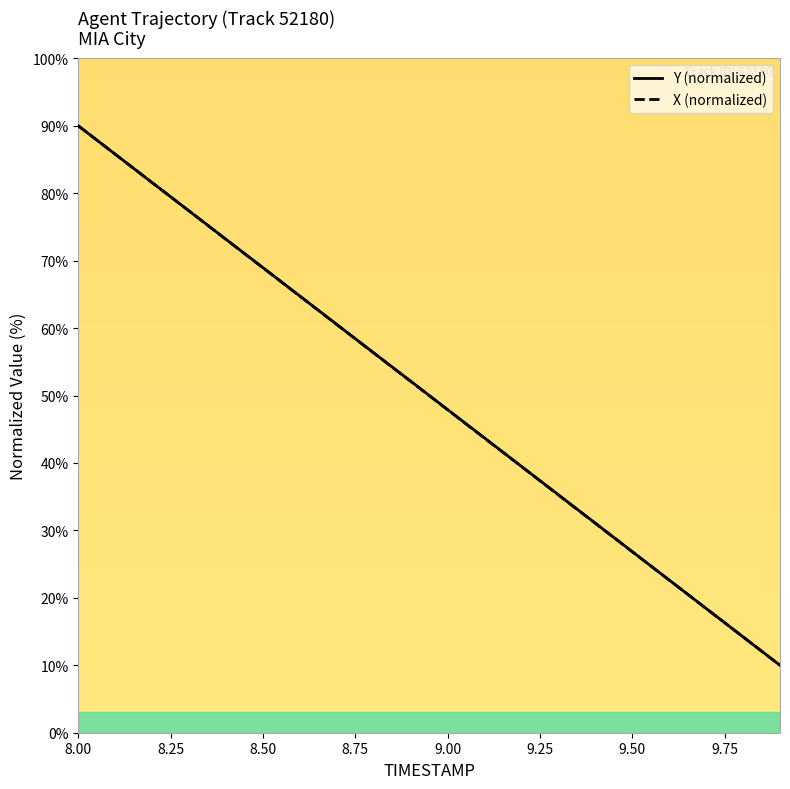

Read the X (normalized) value at 9.50.

26.8